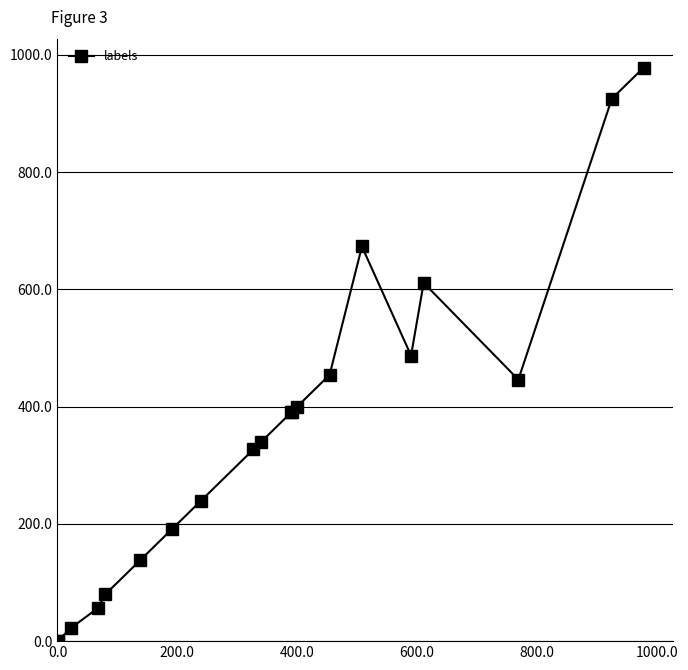

How many lines are shown in the chart?

1